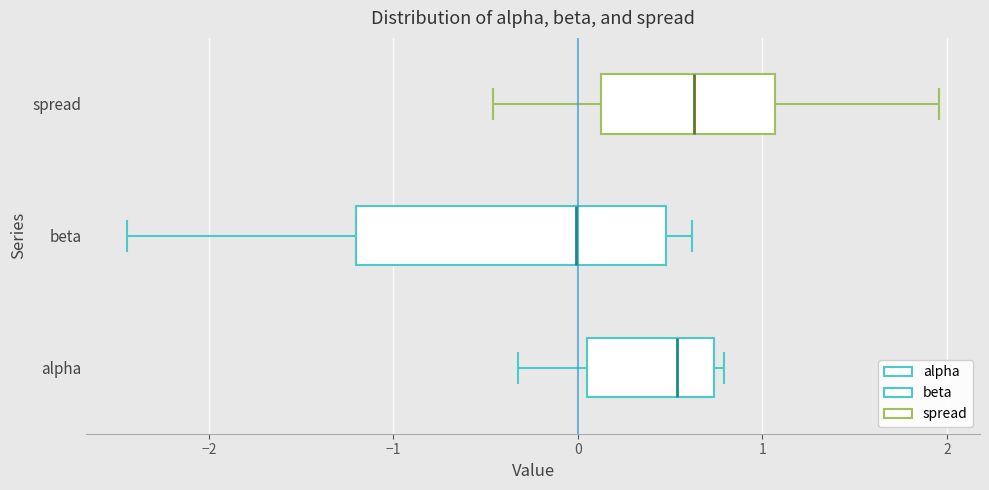

Reading bottom to top, read every box against the x-axis: the position of its median line, the range the box covers, and the ends of its whiskers. The values are not printed on the chart, so give them approximately, as read against the axis.

alpha: median 0.5, box 0.0 to 0.7, whiskers -0.3 to 0.8
beta: median 0.0, box -1.2 to 0.5, whiskers -2.4 to 0.6
spread: median 0.6, box 0.1 to 1.1, whiskers -0.5 to 2.0